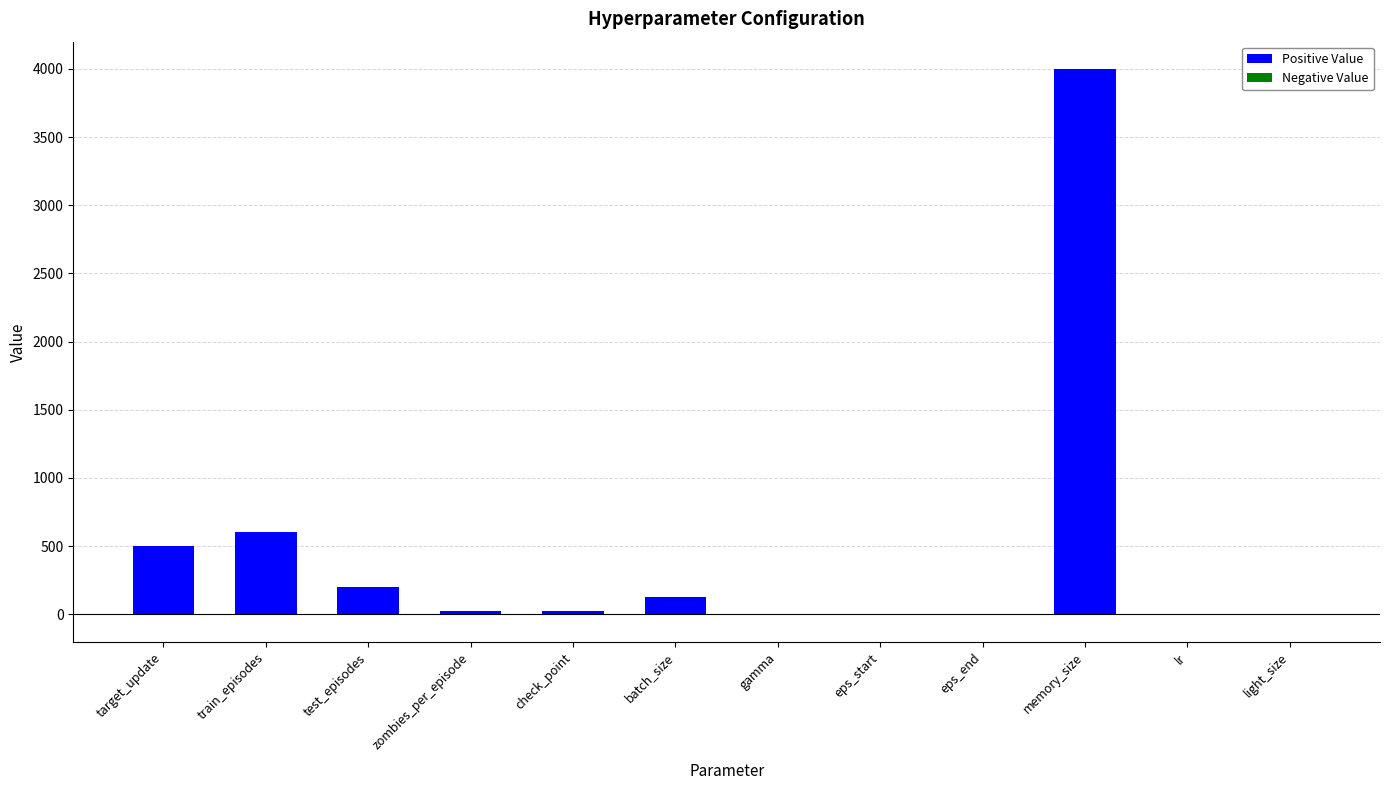

At which label does Positive Value reach its peak?

memory_size